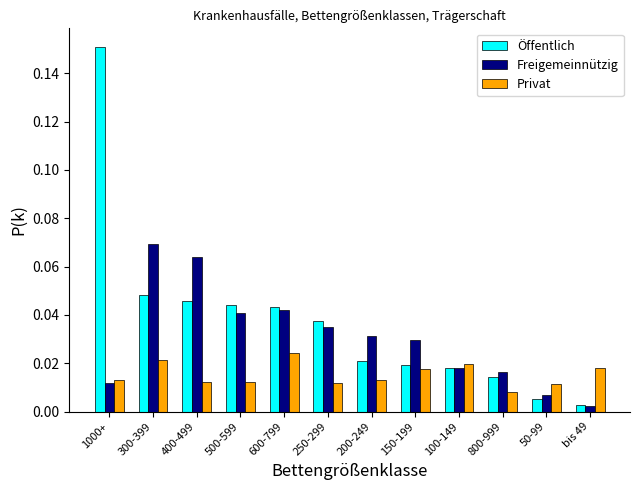

What is the sum of all Freigemeinnützig values?

0.4